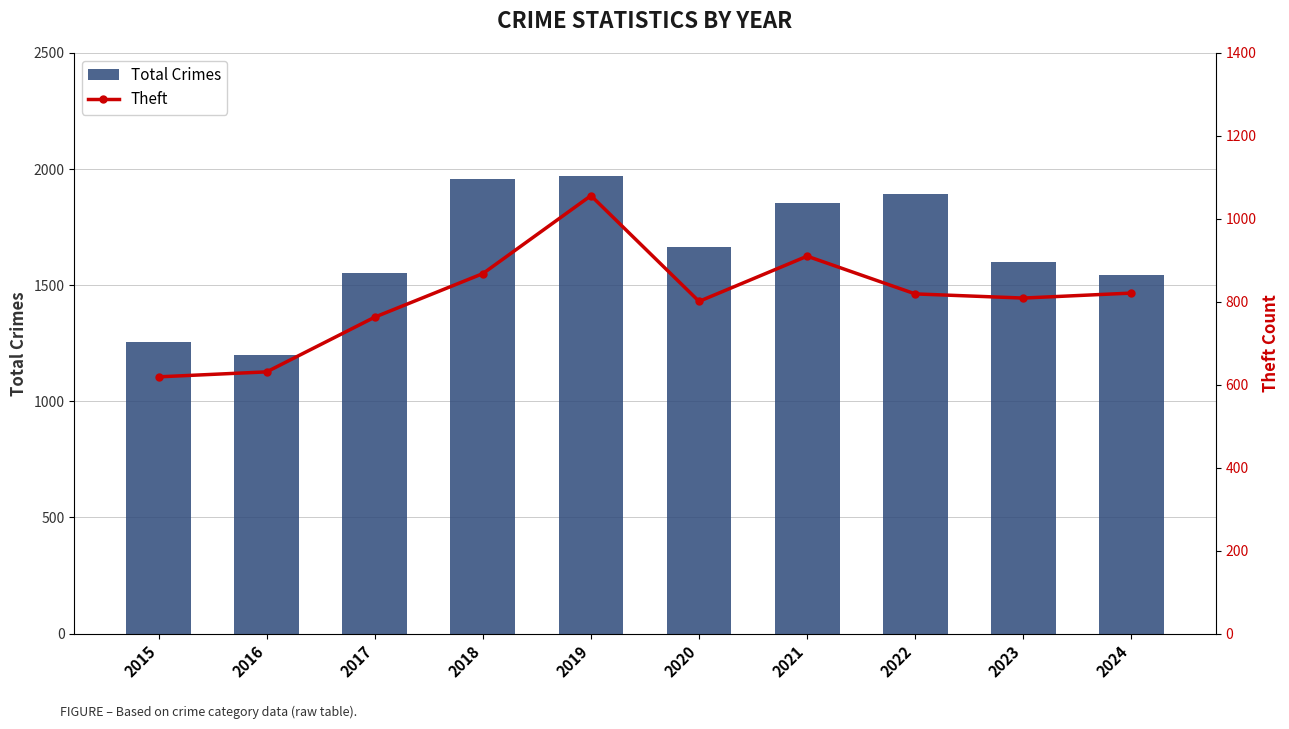

The Total Crimes series shows 1362 at 2018. True or false?

False